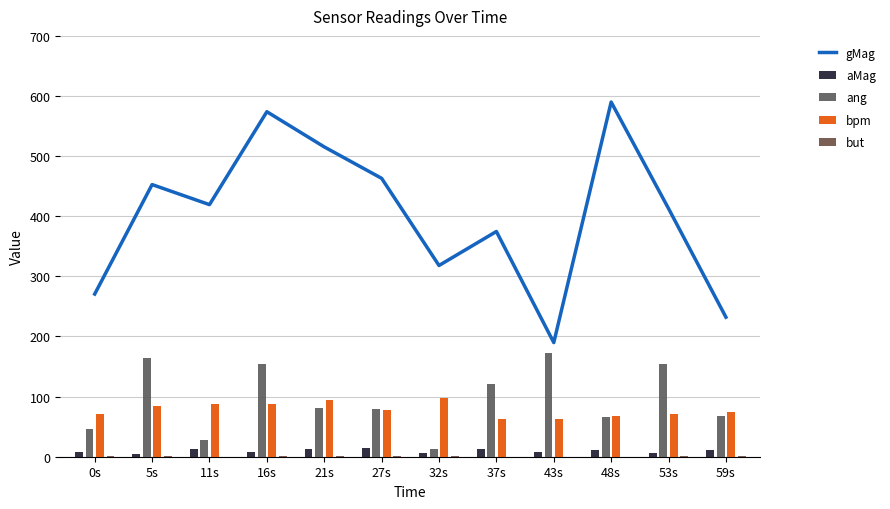

Reading left to right, what are all the values shown in this chart?

gMag: 0s=270.6	5s=452.7	11s=419.3	16s=573.9	21s=515.4	27s=463.1	32s=318.1	37s=374.7	43s=189.8	48s=589.9	53s=412.8	59s=232.1
aMag: 0s=7.8	5s=4.7	11s=12.2	16s=7.5	21s=13.2	27s=13.7	32s=6.2	37s=13.6	43s=8.2	48s=11.5	53s=5.7	59s=11.3
ang: 0s=46.4	5s=164.9	11s=28.2	16s=153.5	21s=80.3	27s=80.1	32s=12.6	37s=120.4	43s=171.7	48s=65.4	53s=154.3	59s=67.2
bpm: 0s=71.9	5s=83.7	11s=88.0	16s=88.1	21s=94.9	27s=77.6	32s=97.2	37s=63.3	43s=62.4	48s=68.3	53s=71.7	59s=74.4
but: 0s=2.0	5s=2.0	11s=0.0	16s=1.0	21s=1.0	27s=2.0	32s=2.0	37s=0.0	43s=0.0	48s=0.0	53s=1.0	59s=1.0